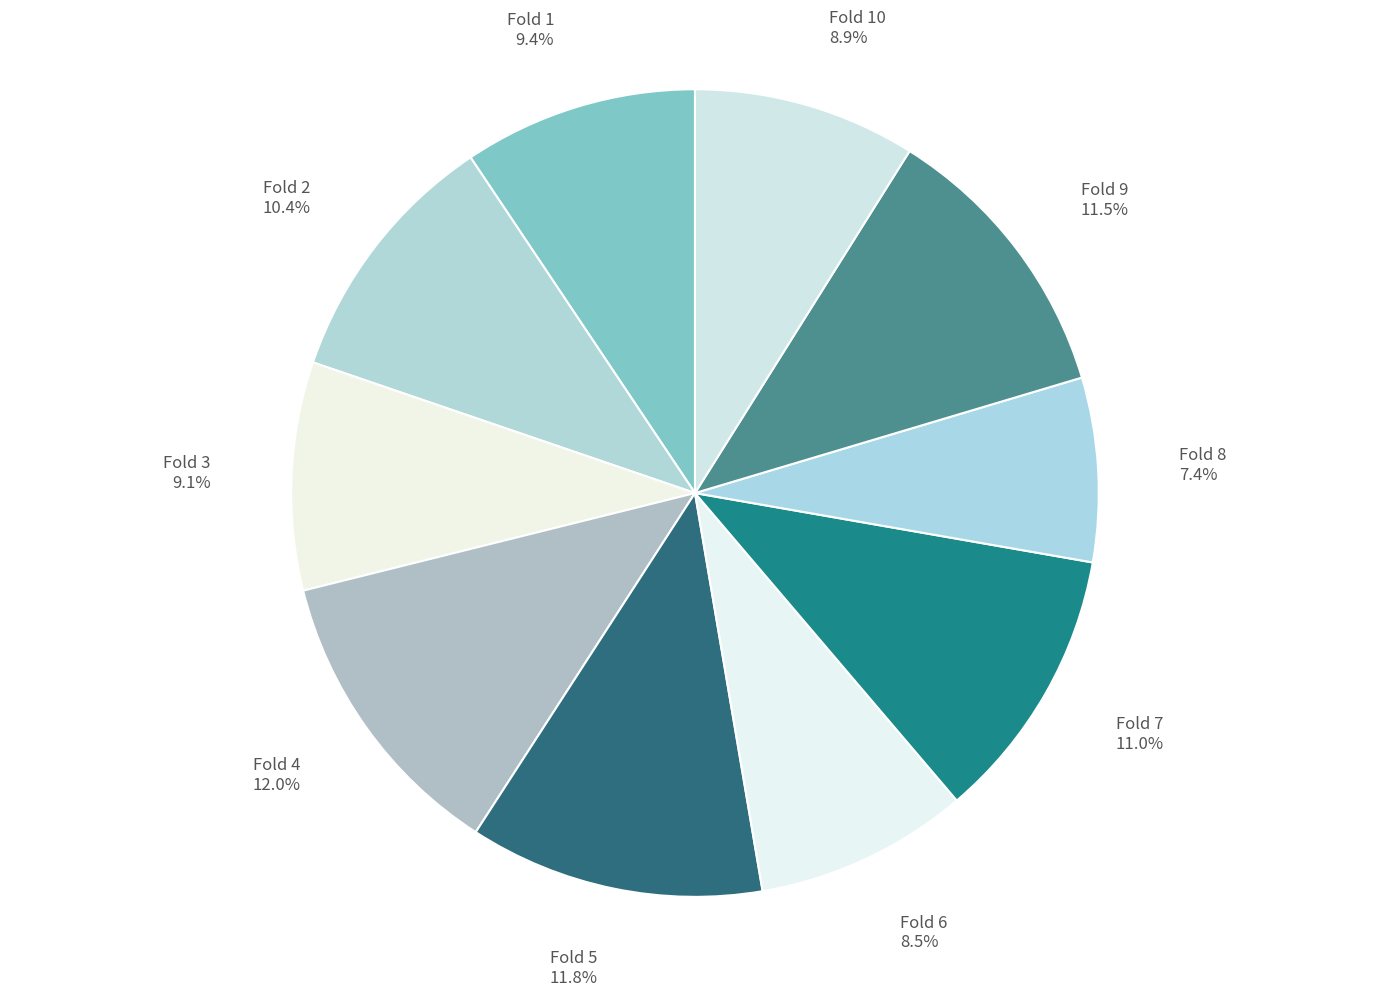

How many slices are in this pie chart?

10